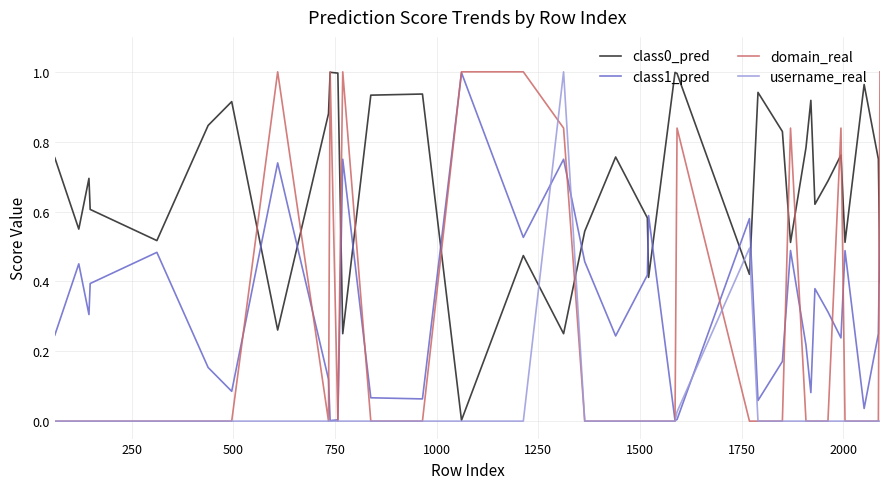

True or false: class1_pred and class0_pred cross at least once.

True